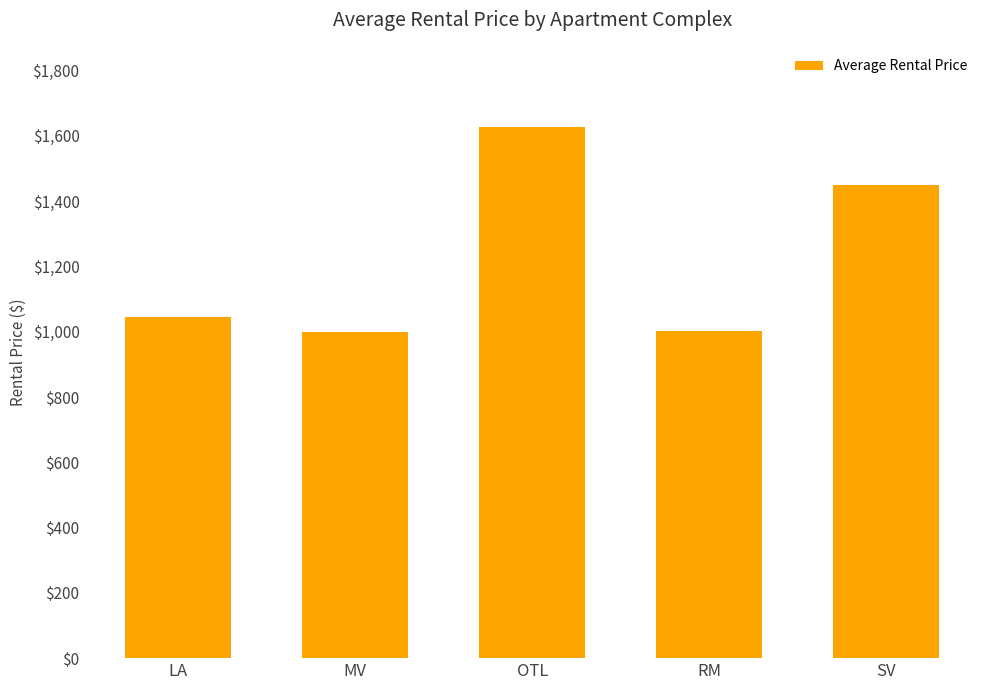

Between MV and OTL, which is larger?

OTL